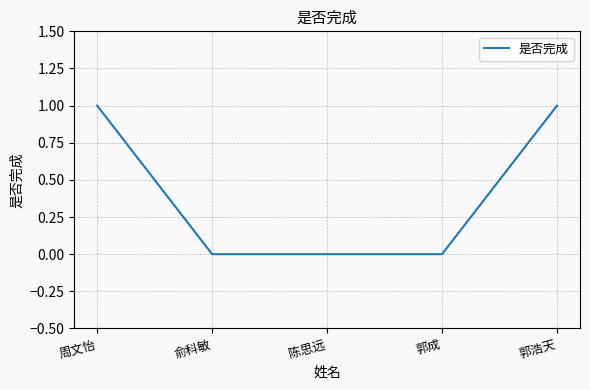

The value at 周文怡 is 1. True or false?

True